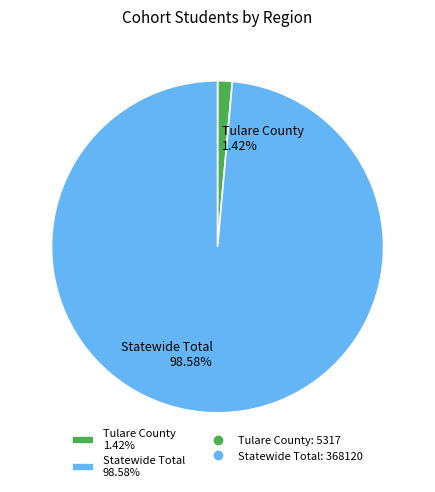

Does Tulare County represent more than half of the total?

No